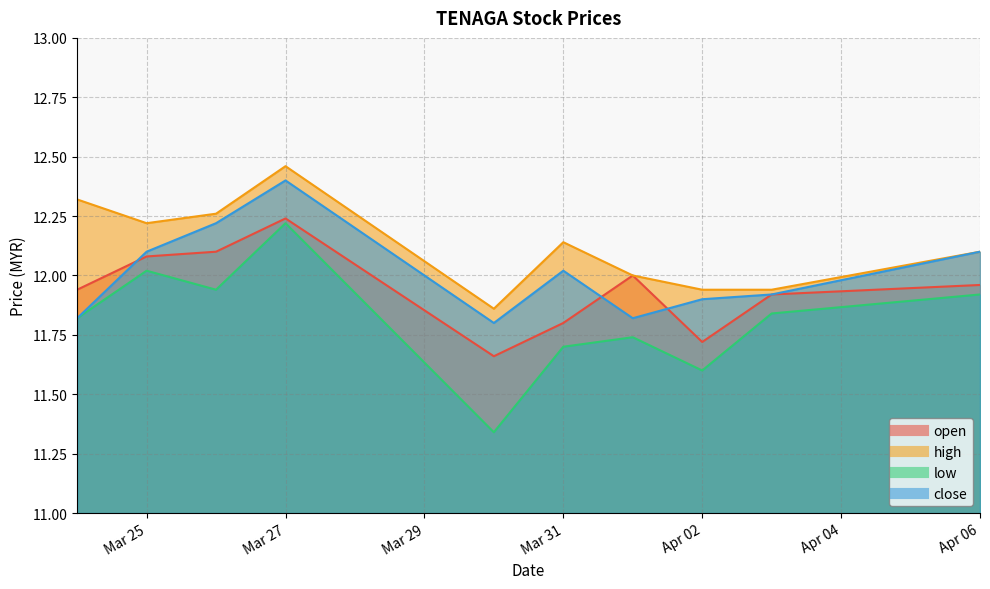

At which label is open closest to 11?

2020-03-30